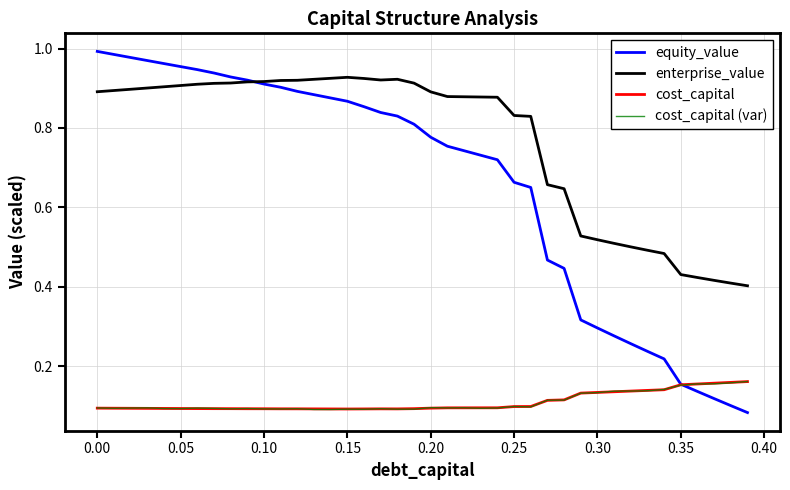

What are all the series names shown in the legend?

equity_value, enterprise_value, cost_capital, cost_capital (var)